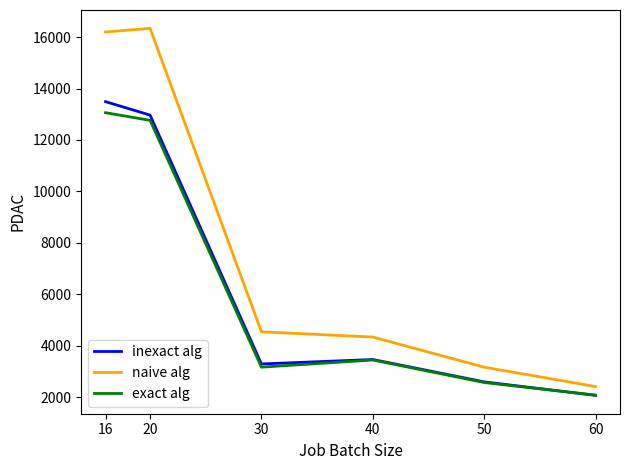

Is this an area chart (filled region under the line)?

No